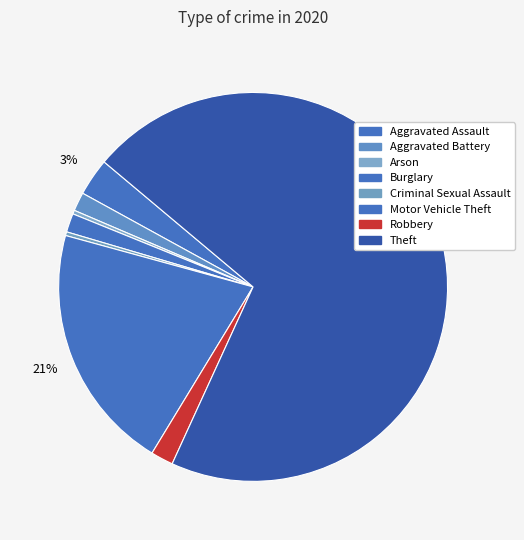

What is the smallest slice in the pie chart?

Arson